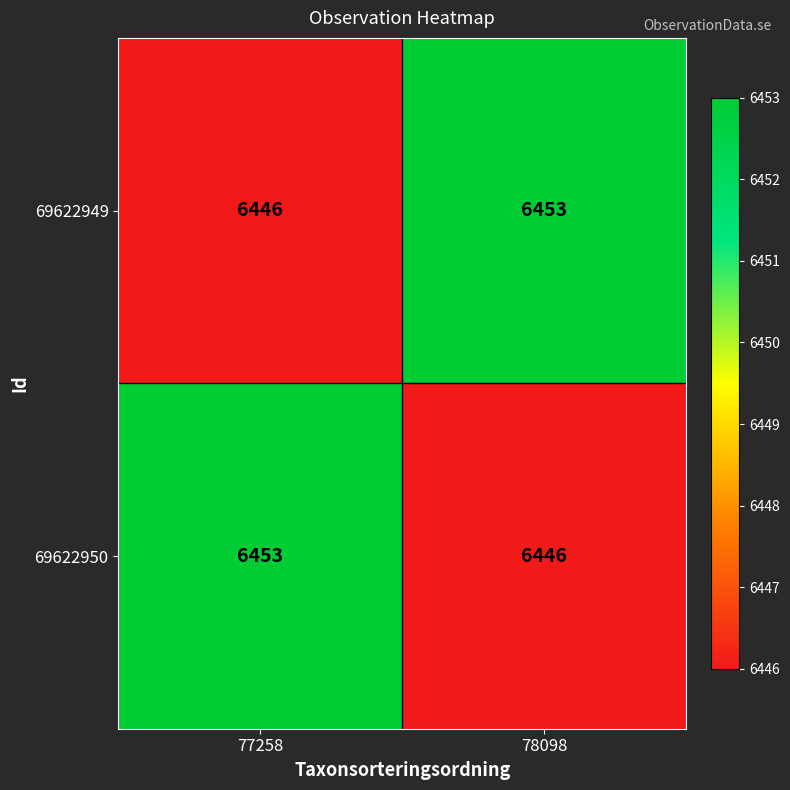

Reading left to right, extract all data points from this chart.

69622949: 77258=6446	78098=6453
69622950: 77258=6453	78098=6446